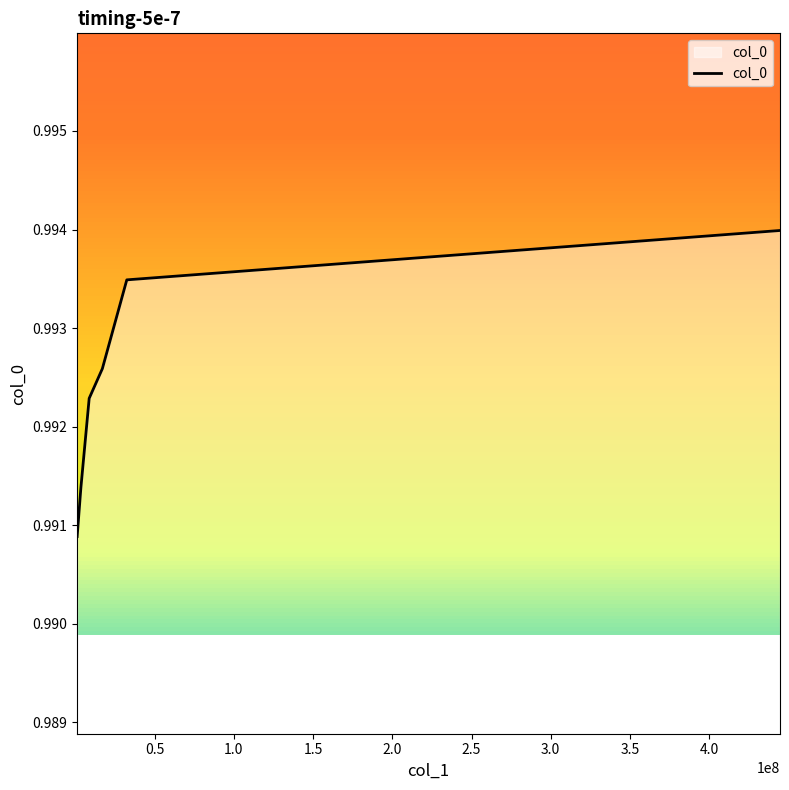

Count the values in the range 0 to 1.

6